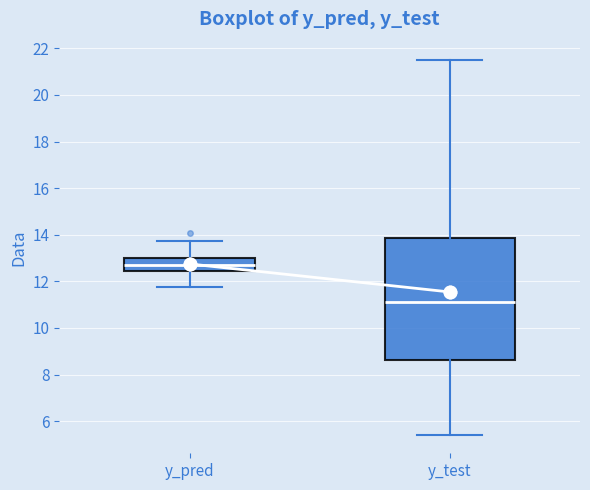

Where is the upper edge of the box for y_pred on the y-axis? The values are not printed on the chart, so give them approximately, as read against the axis.

13.0